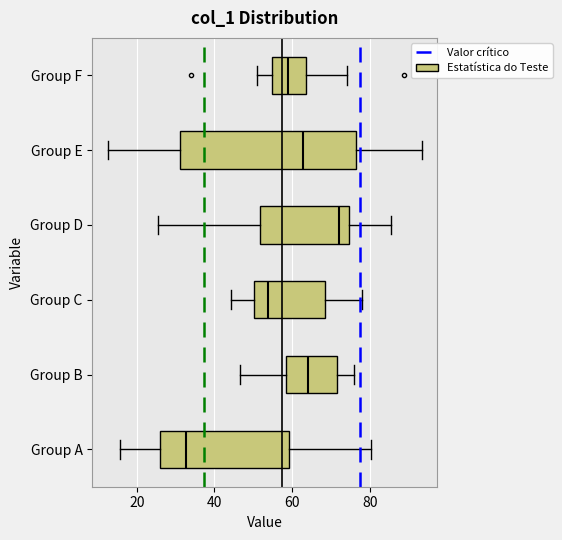

Which box has the furthest to the right median line?

Group D